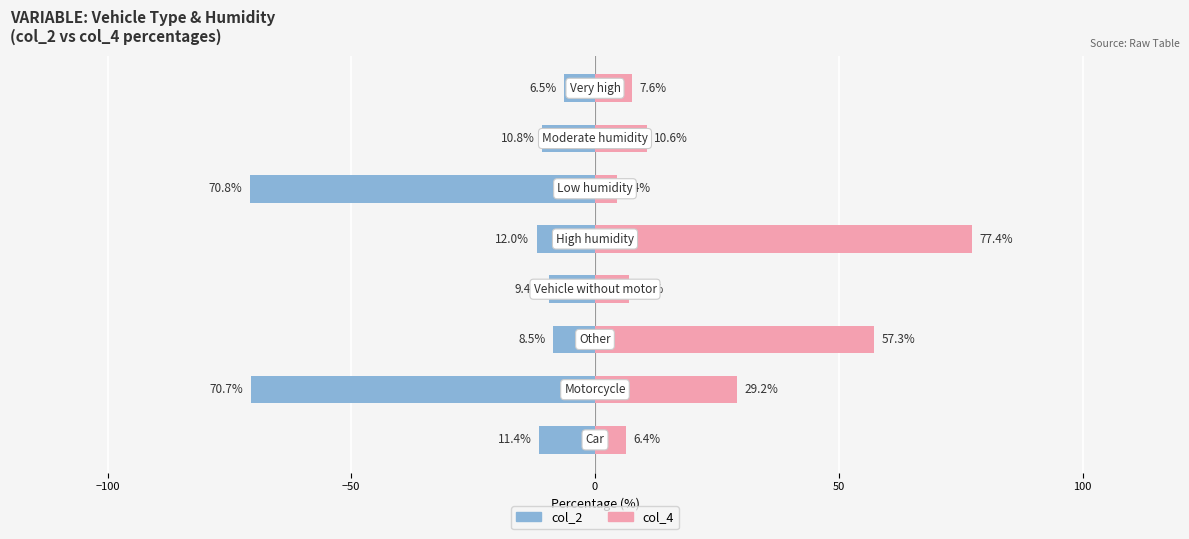

What is the spread (max minus min) of values at 7?

14.0